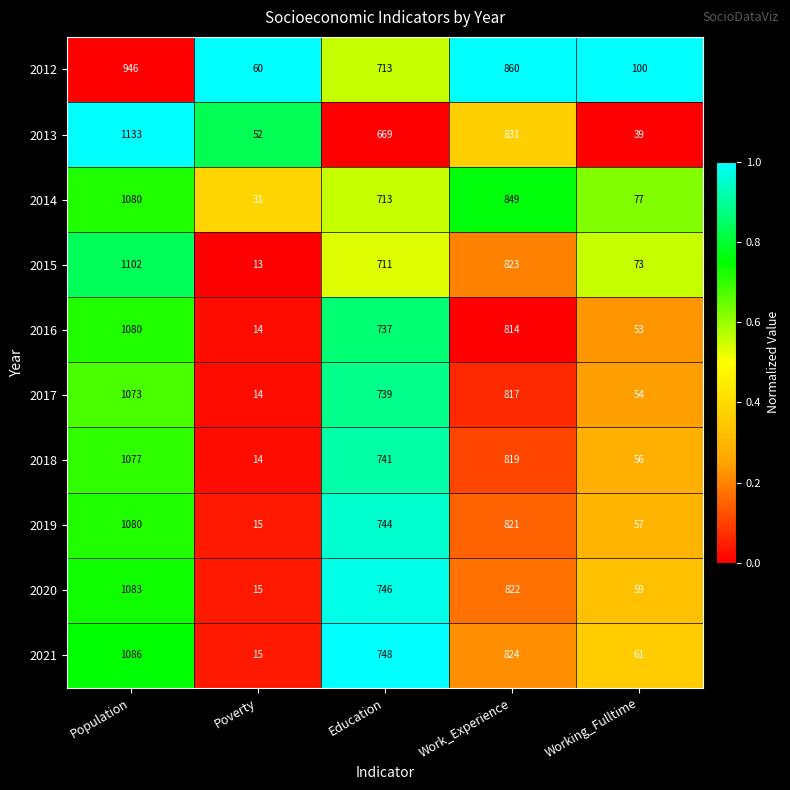

What is the total value across all series at Working_Fulltime?

629